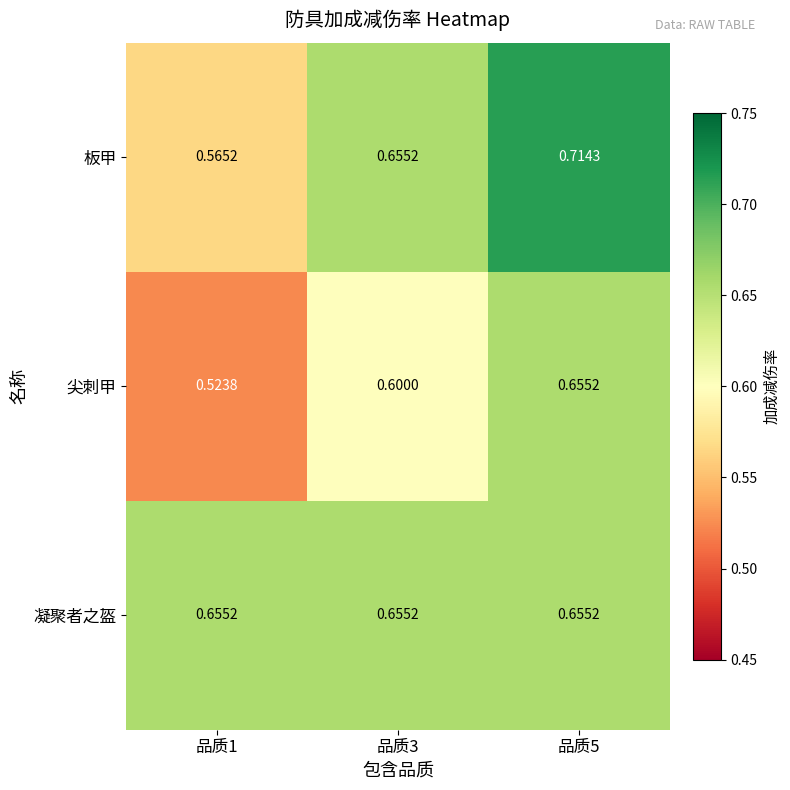

How many categories are shown in the chart?

3